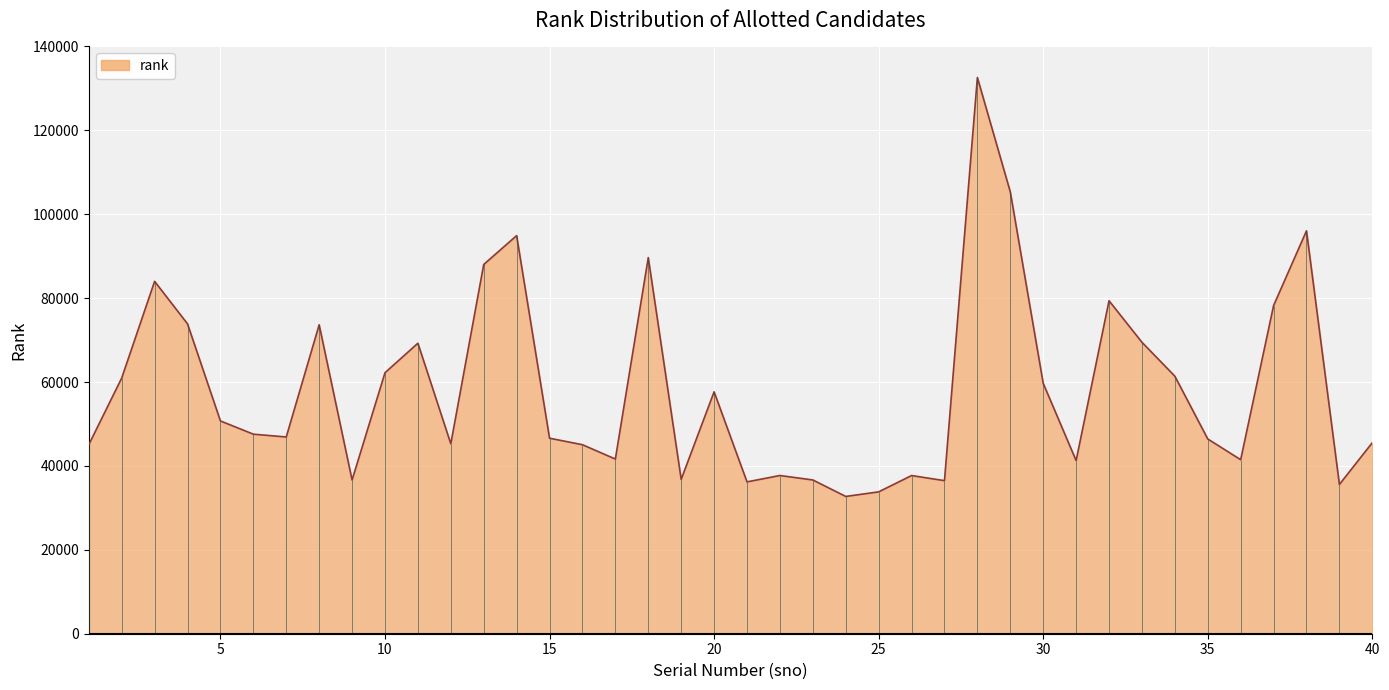

True or false: the data has more than 1 interior local peaks.

True